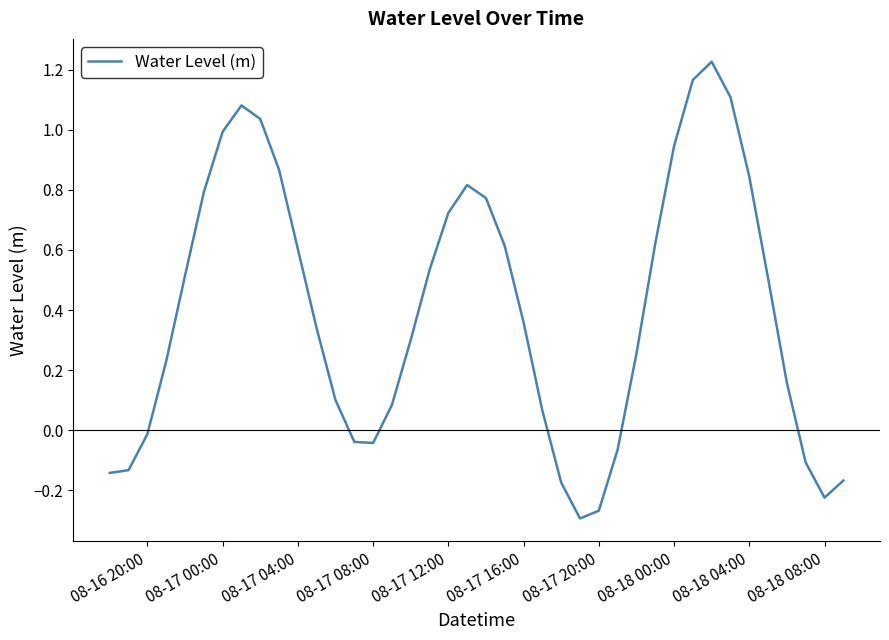

What is the difference between the maximum and minimum values?

1.5